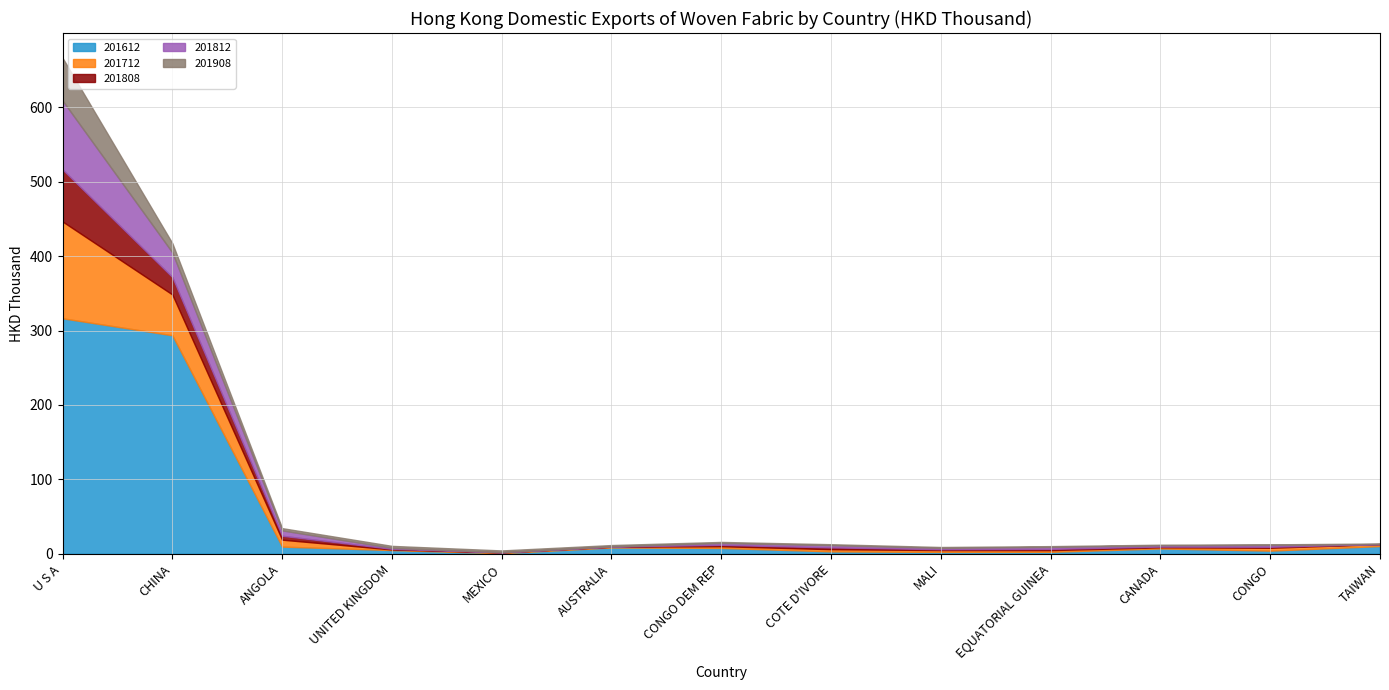

Where is 201712 nearest to the value 65?

CHINA